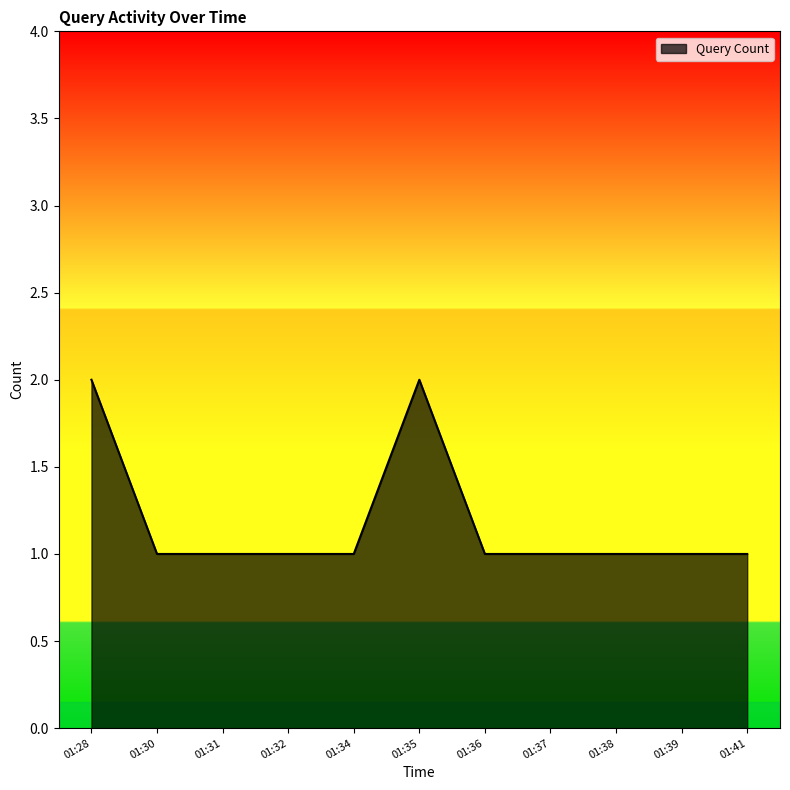

The chart shows a value of 1 at 01:39. True or false?

True